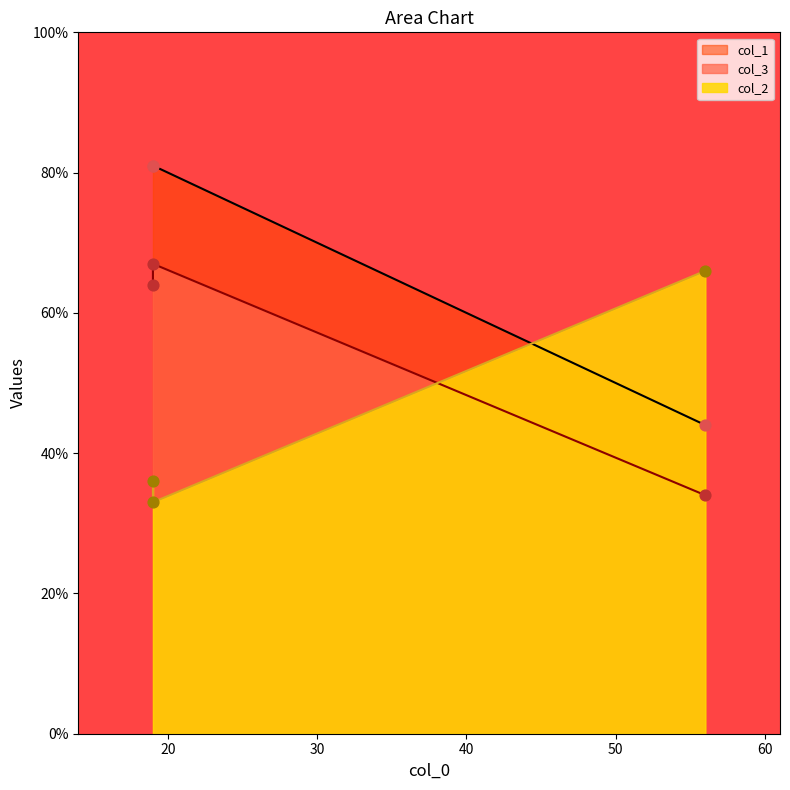

What is the total value across all series at 19?

181